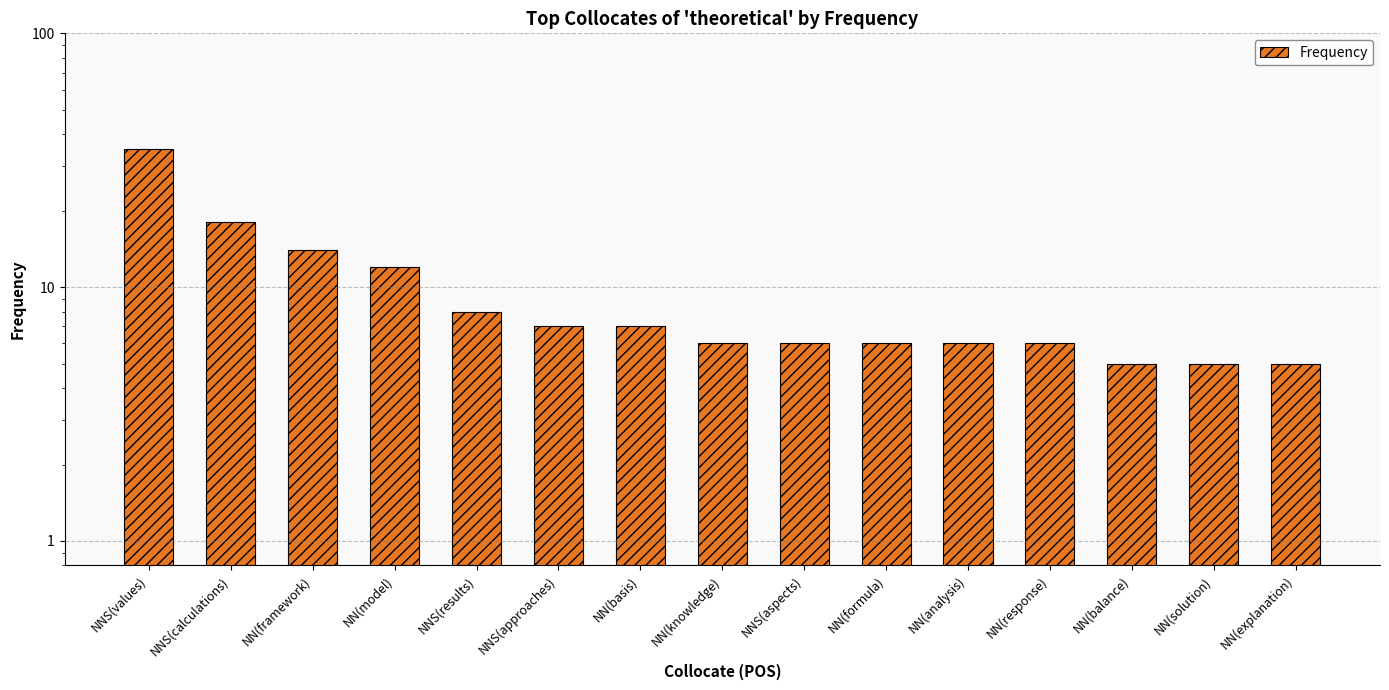

What is the minimum value shown in the chart?

5